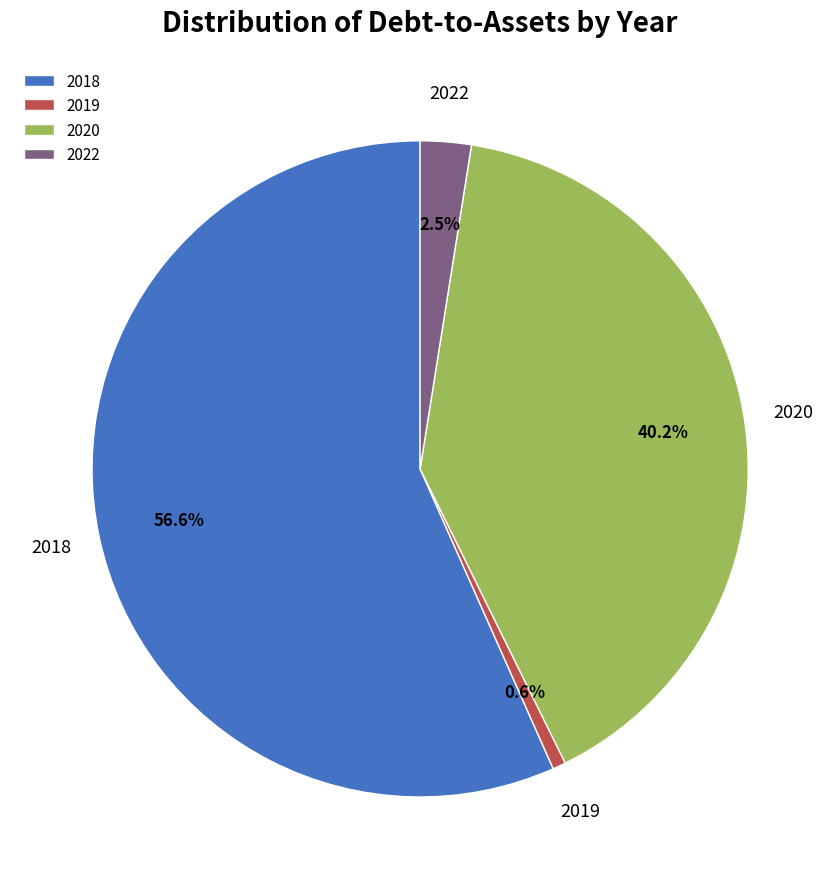

Does 2018 represent more than half of the total?

Yes